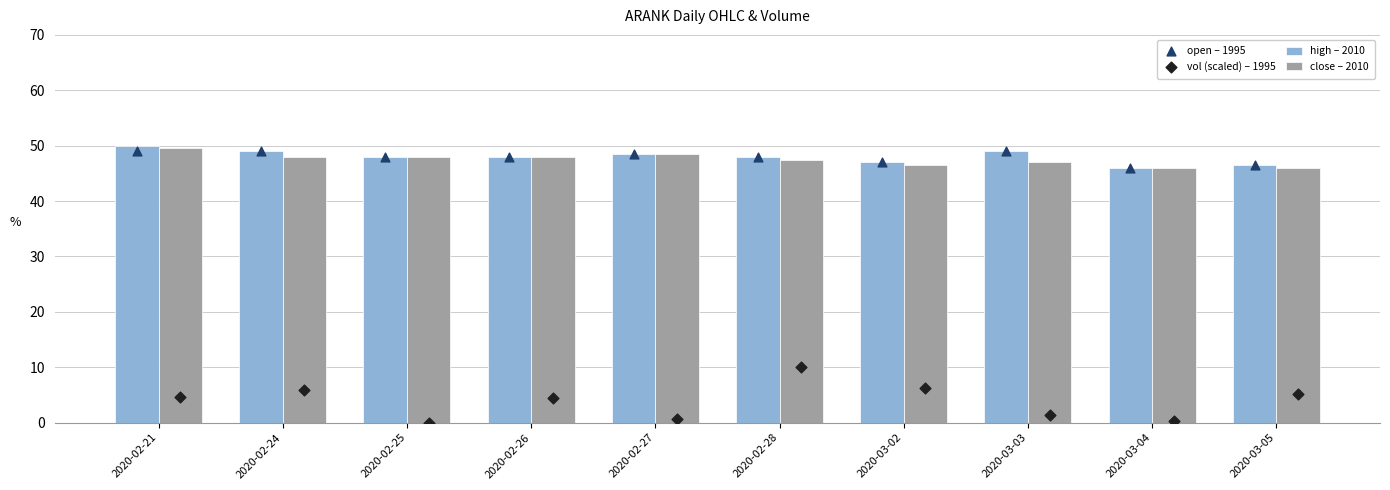

Which series reaches the minimum Y coordinate?

vol (scaled) – 1995